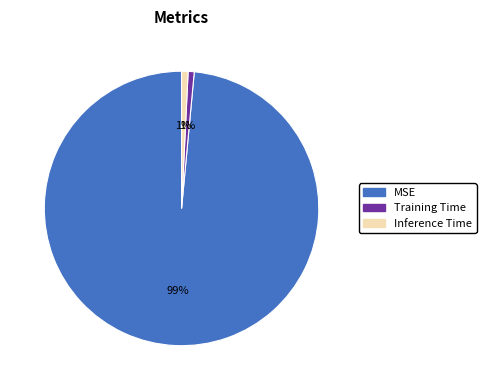

To the nearest percent, what portion does Training Time represent?

1%